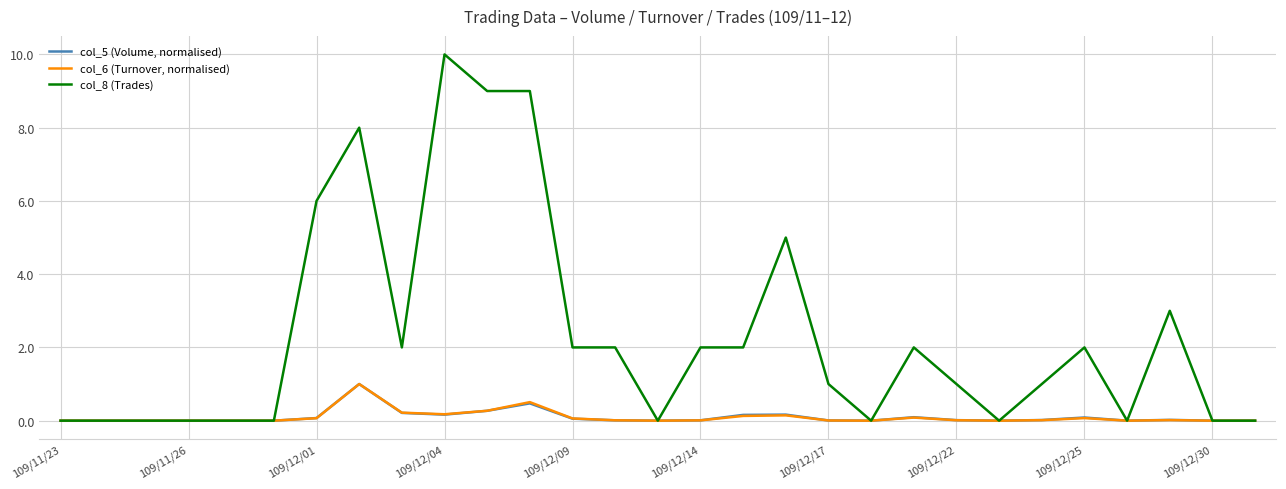

Which series has the largest range (max minus min)?

col_8 (Trades)